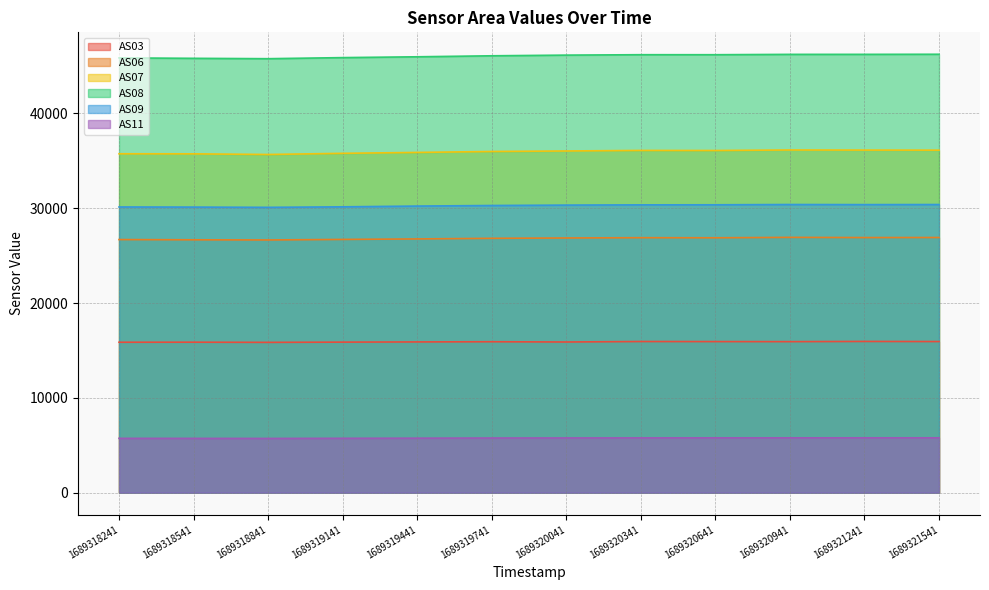

The value of AS08 at 1689319441 is 45966. True or false?

True